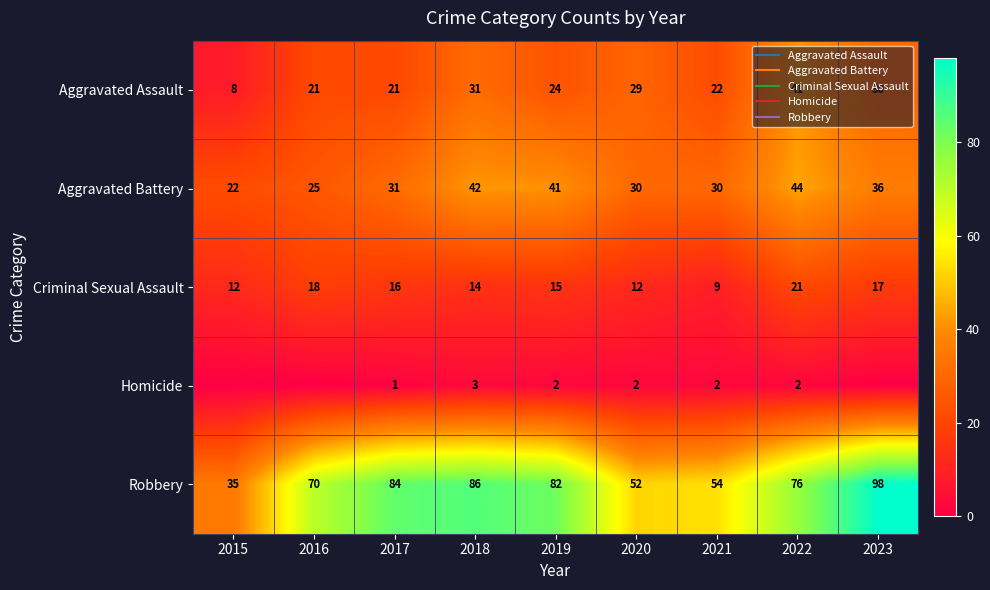

Where does the Homicide series first go above 2?

2018